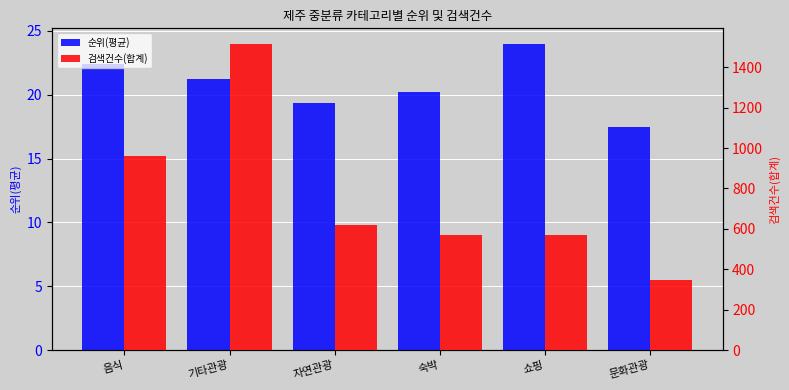

What is the difference between the maximum and second lowest values in the 검색건수(합계) series?

948.0